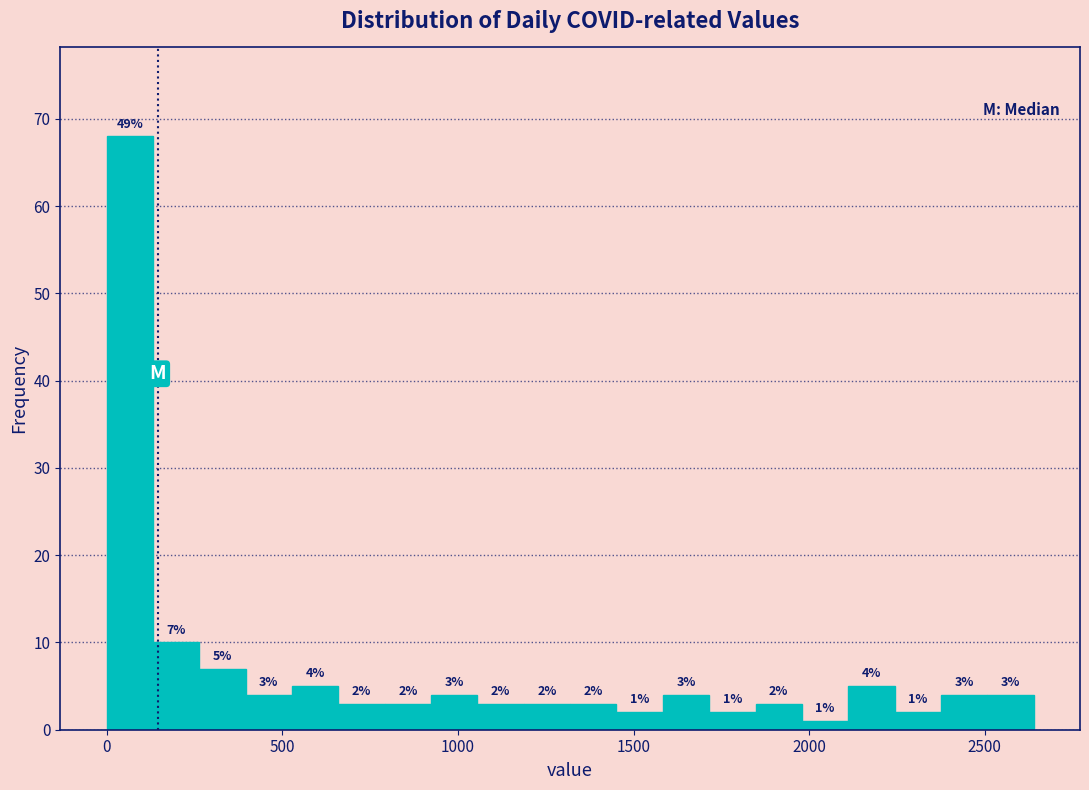

Read against the x-axis, roughly where is the centre of the tallest bar?

50